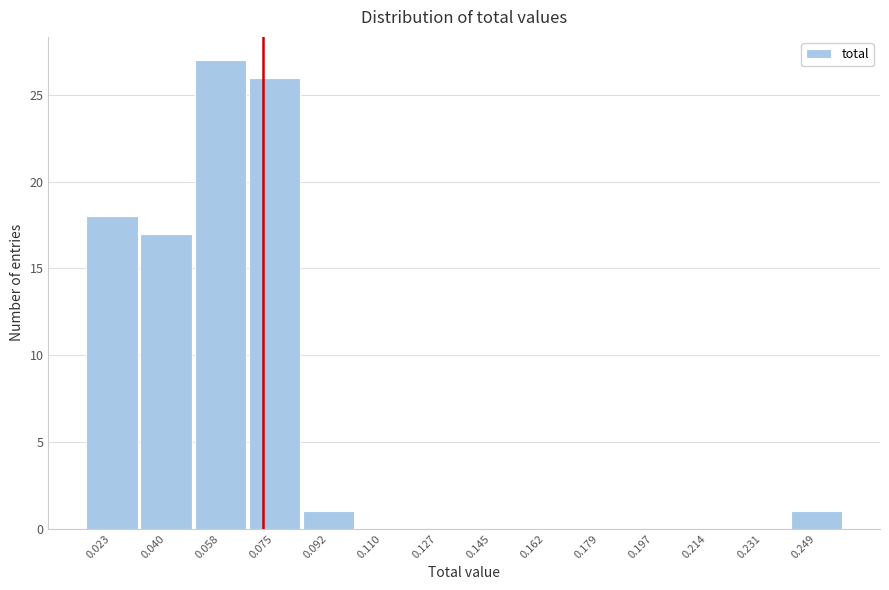

Reading left to right, list all the values displayed in this chart.

0.023=18	0.040=17	0.058=27	0.075=26	0.092=1	0.110=0	0.127=0	0.145=0	0.162=0	0.179=0	0.197=0	0.214=0	0.231=0	0.249=1